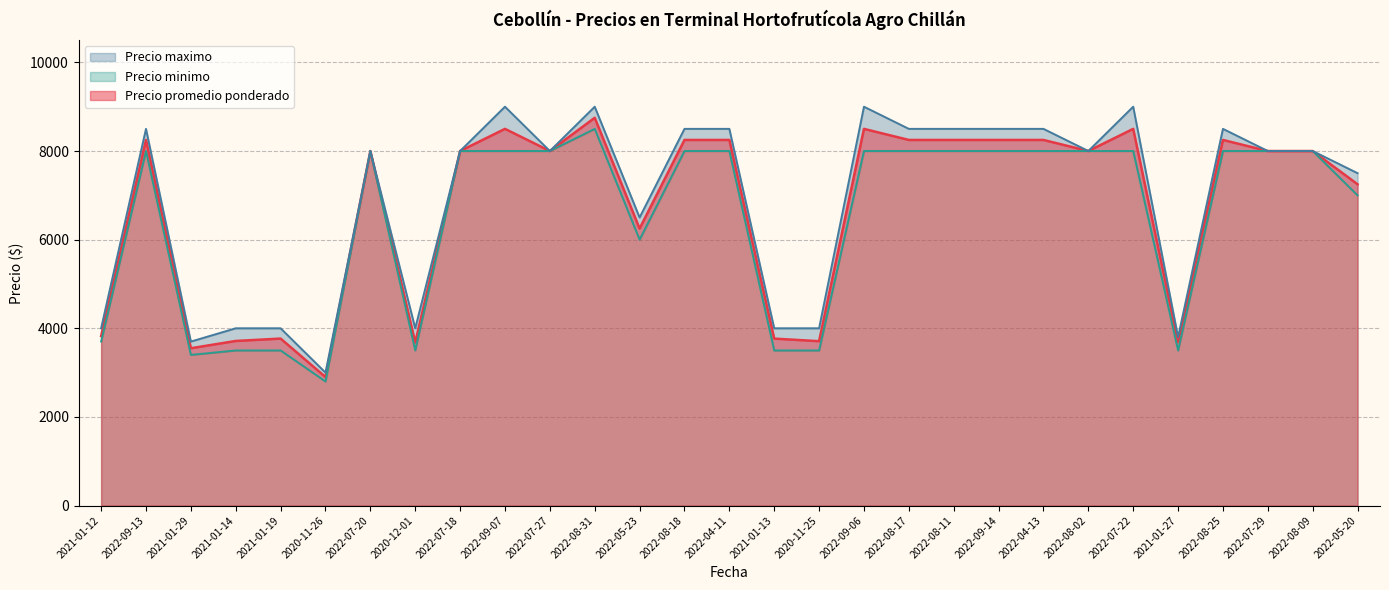

True or false: Precio maximo has more than 0 interior local peaks.

True